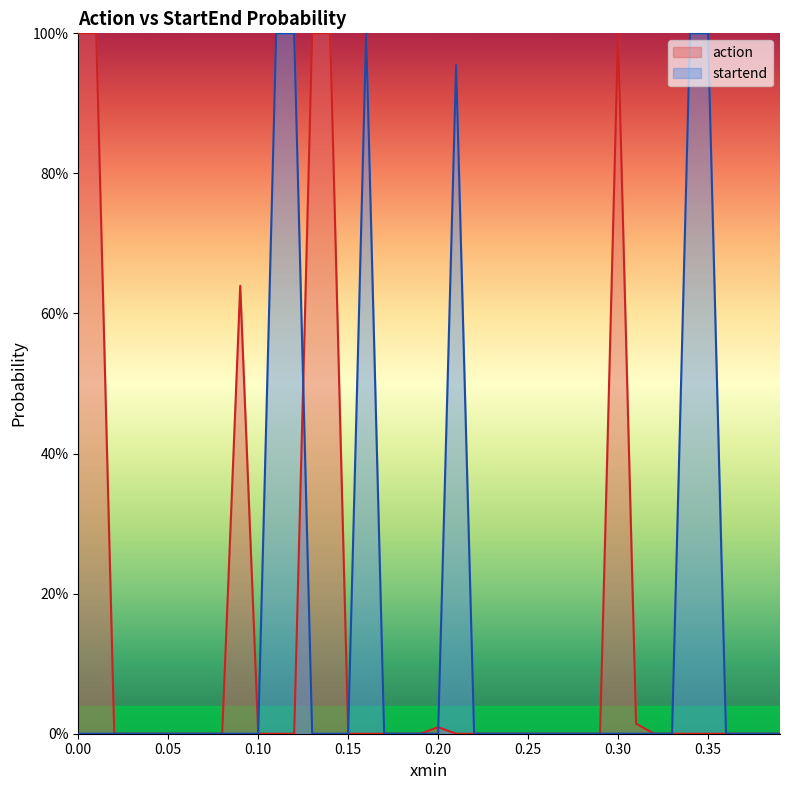

Does the chart display data point markers on the line(s)?

No